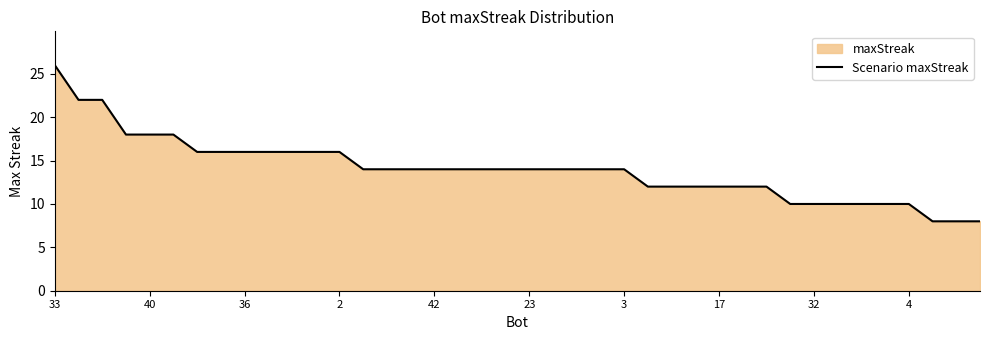

What is the difference between the maximum and minimum values?

18